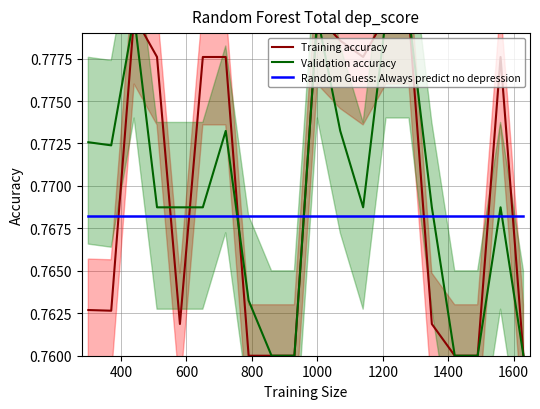

Rank the series by their average value, from highest to lowest.

Training accuracy, Validation accuracy, Random Guess: Always predict no depression